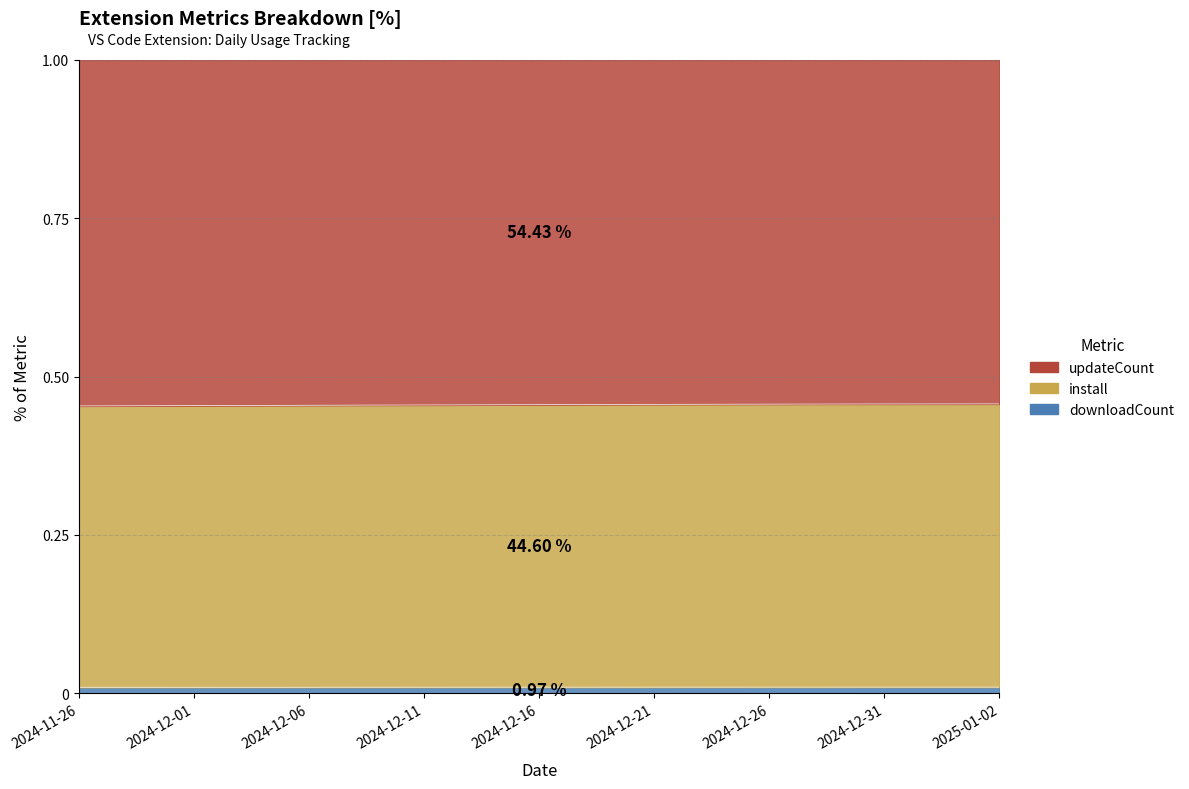

At which label is install closest to 0?

2024-11-26